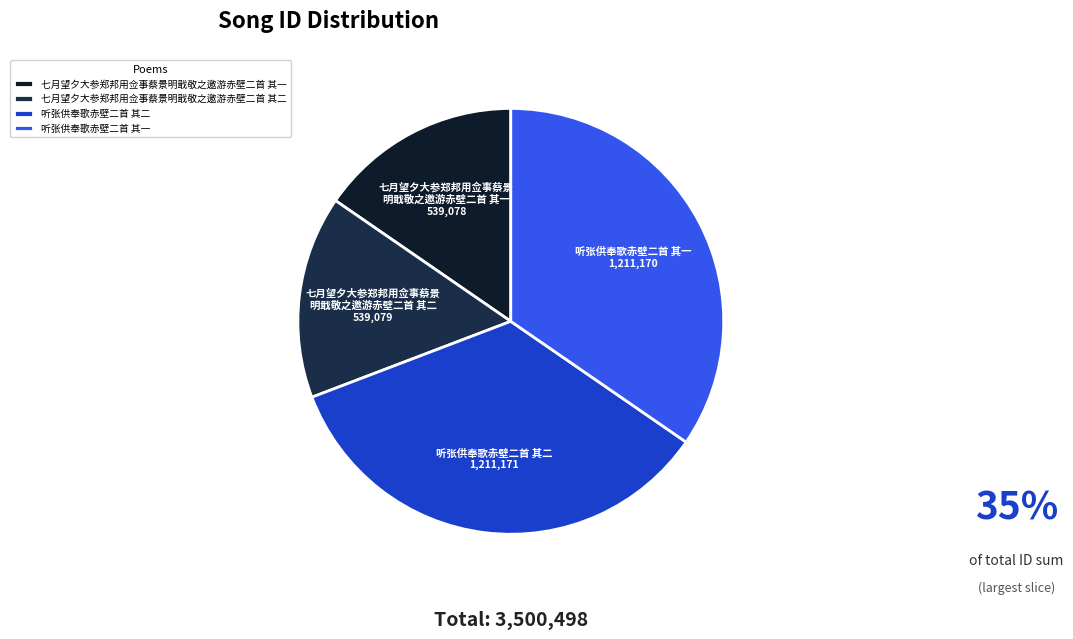

What percentage is the 听张供奉歌赤壁二首 其二 slice, to the nearest percent?

35%